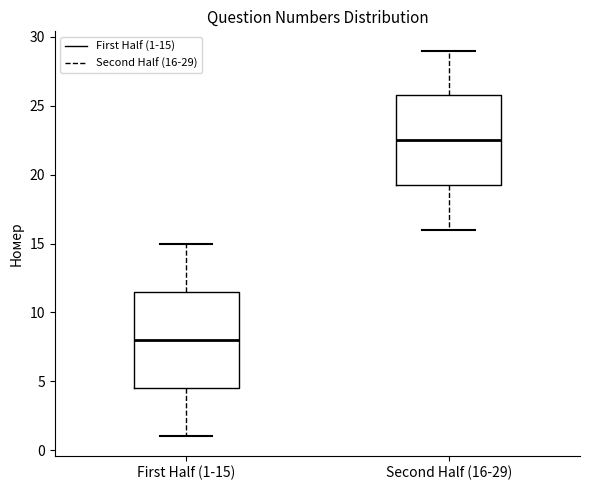

Which box has the highest median line?

Second Half (16-29)